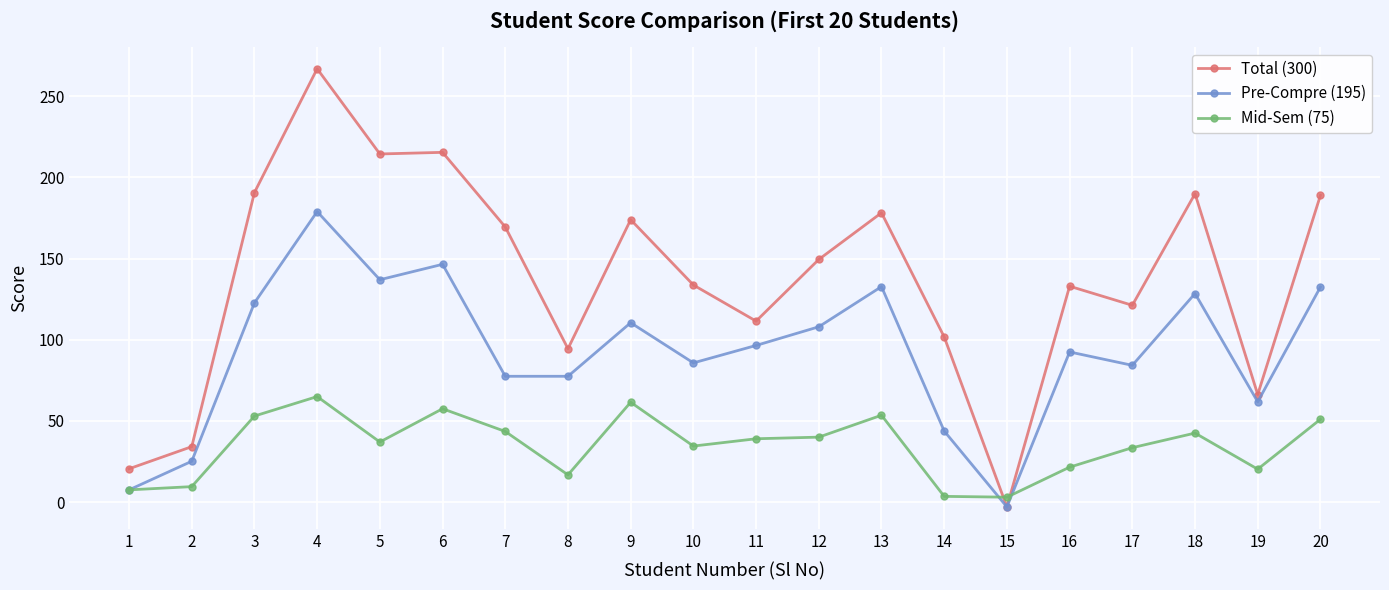

What is the total value across all series at 1?

35.5